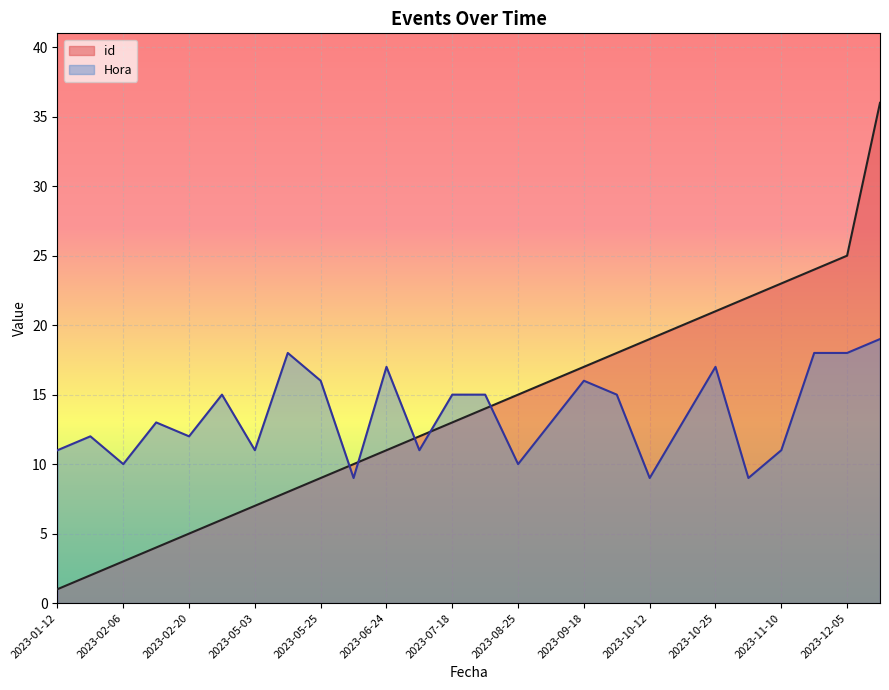

Does the chart display data point markers on the line(s)?

No